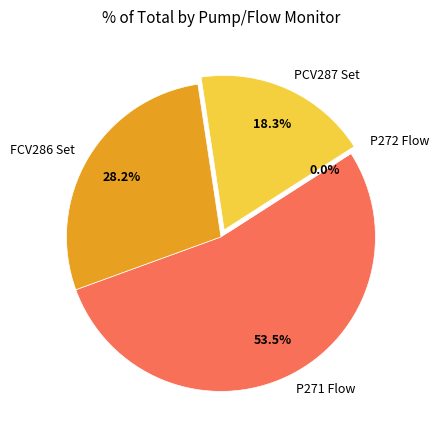

How many segments does this pie chart have?

4